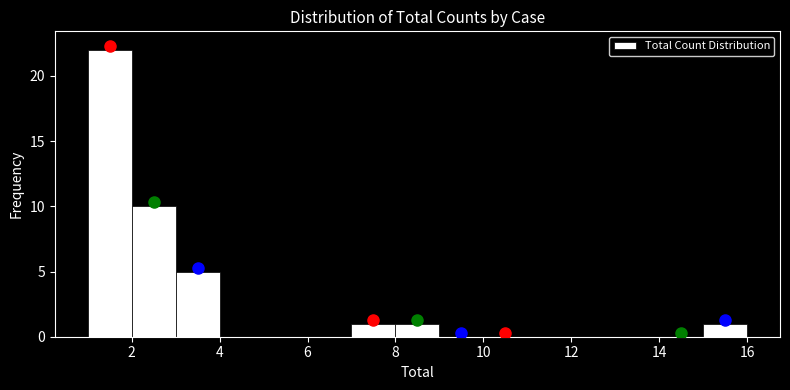

Which range on the x-axis has the tallest bar?

1 to 2